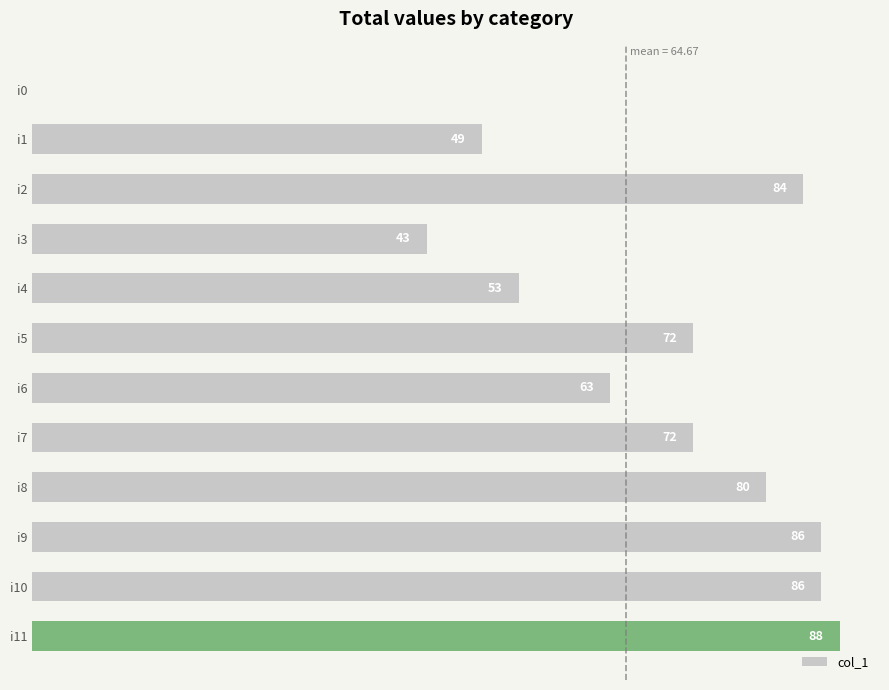

Where is the data nearest to the value 44?

i3